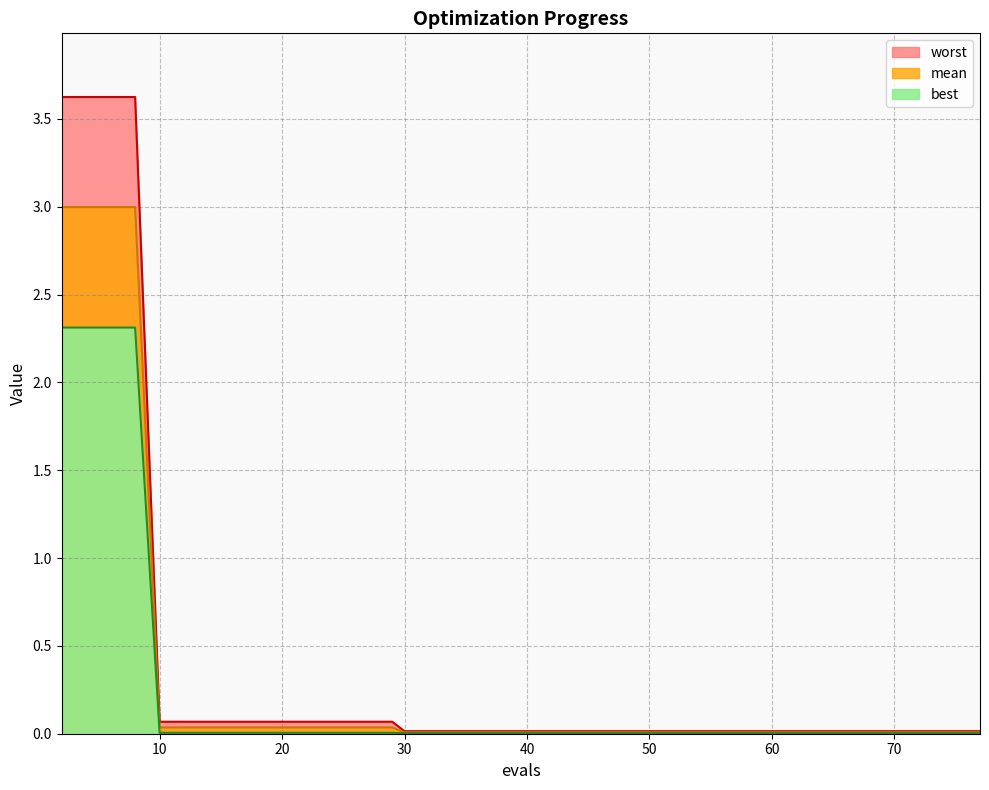

How many lines are shown in the chart?

3